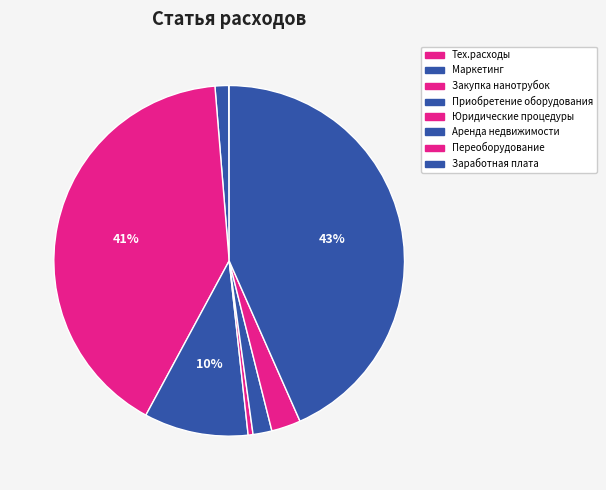

Rank the categories by value from highest to lowest.

Заработная плата работникам, Закупка нанотрубок, Приобретение оборудования, Переоборудование, Аренда недвижимости, Маркетинг, Юридические процедуры, Тех.расходы